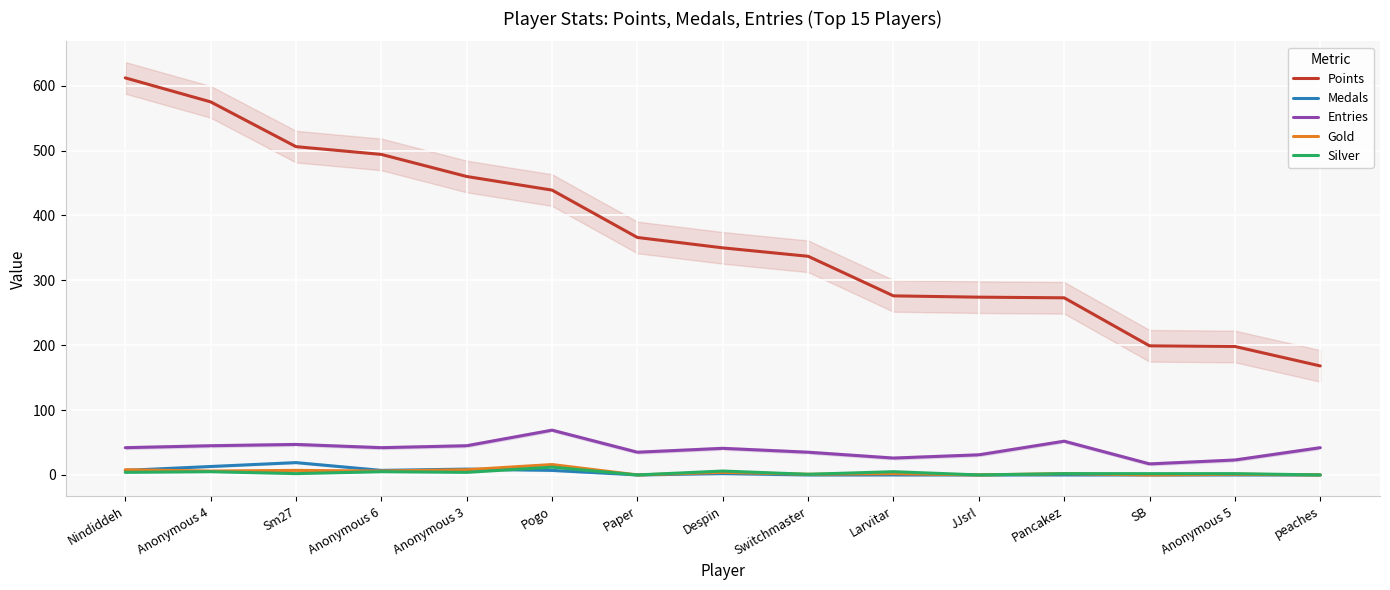

True or false: Silver and Entries intersect in this chart.

False